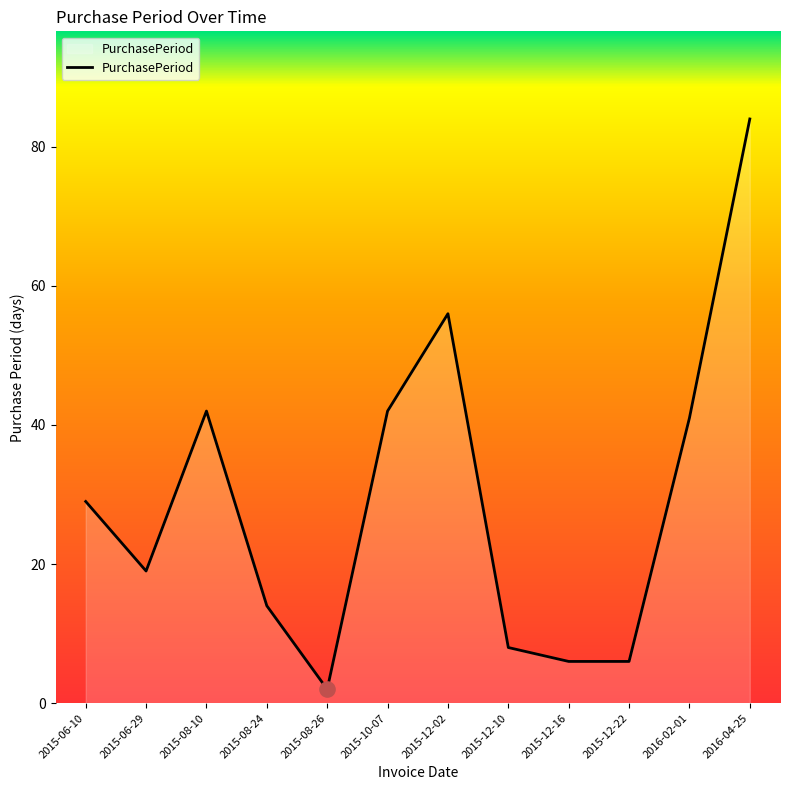

Between 2015-08-24 and 2015-06-29, which is larger?

2015-06-29